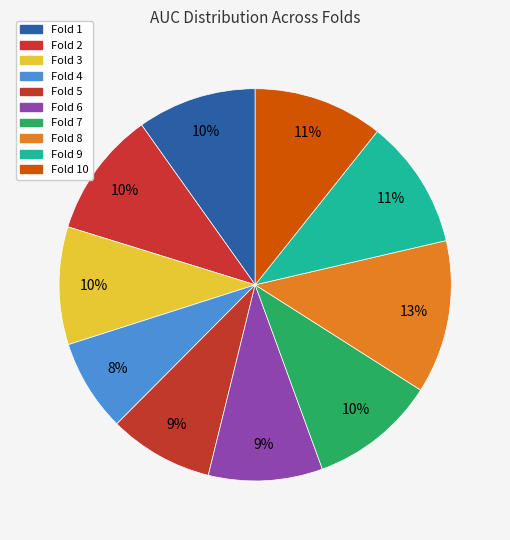

Is it true that Fold 8 is 20% of the pie?

False